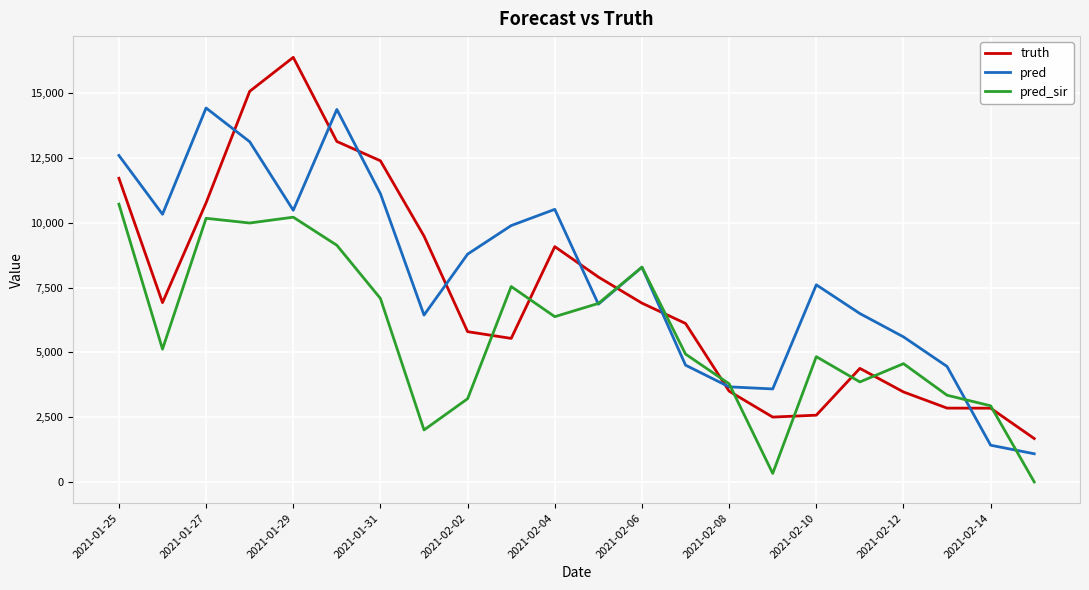

Which series has the widest spread of values?

truth